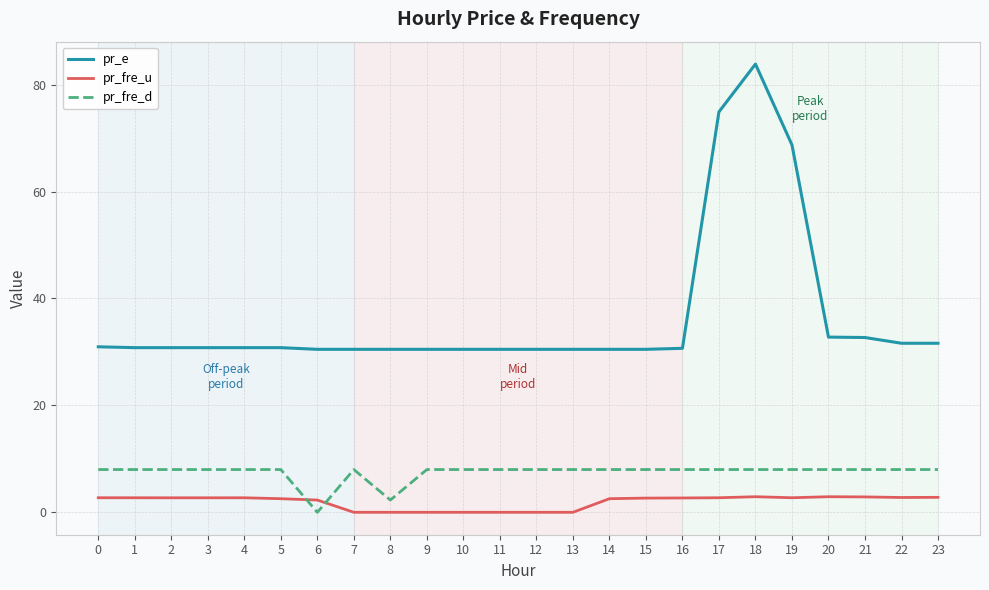

Is the value of pr_fre_u at 14 greater than the value of pr_e at 16?

No